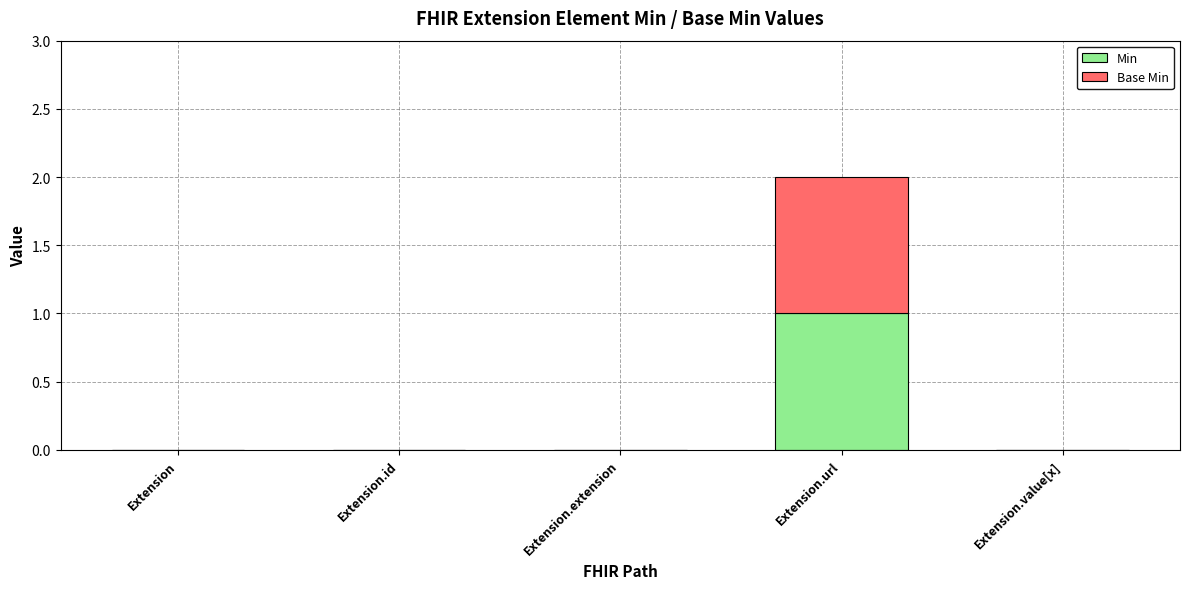

How many categories are shown in the chart?

5